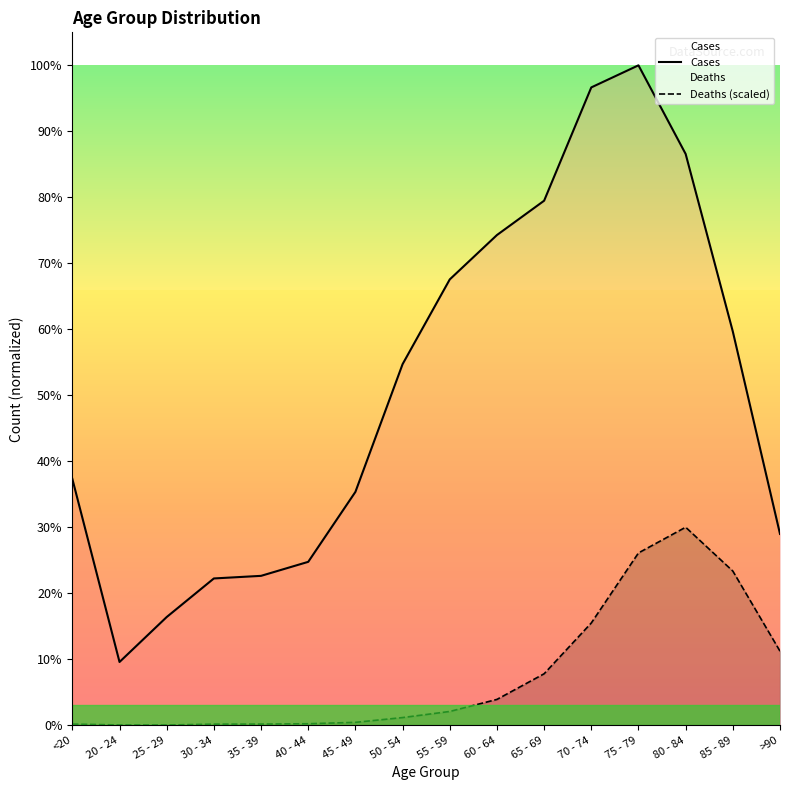

How many lines are shown in the chart?

2